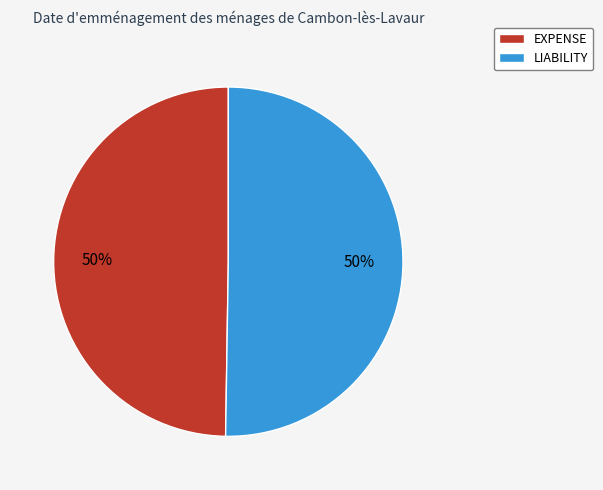

To the nearest percent, what portion does LIABILITY represent?

50%